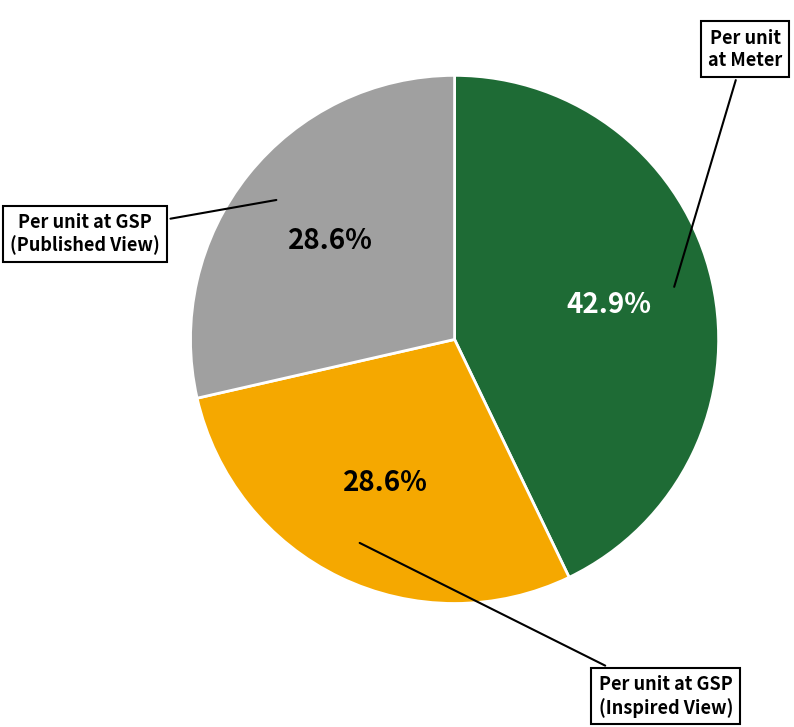

What percentage do Per unit at GSP (Inspired View) and Per unit at Meter together represent?

71.4%